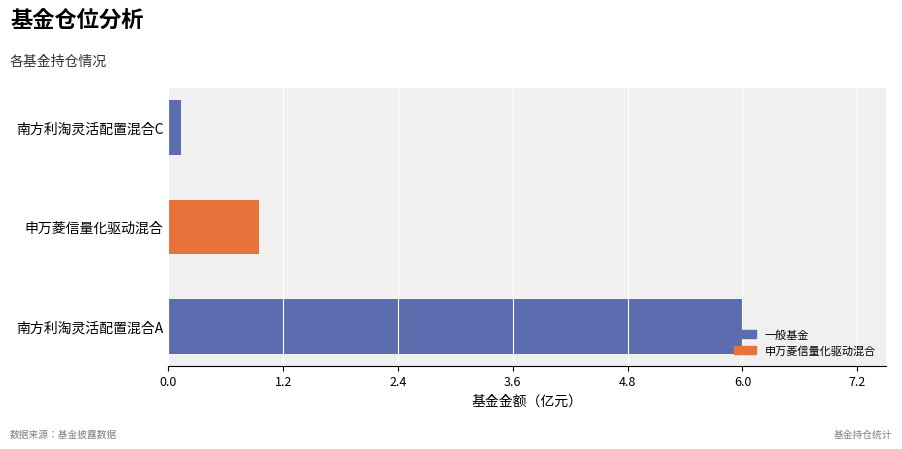

Which category has the lowest value across all series?

南方利淘灵活配置混合C